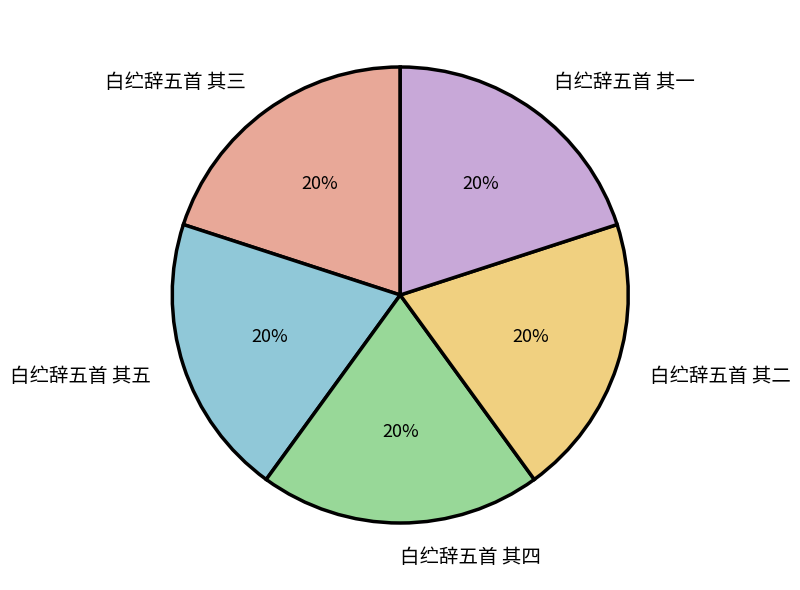

To the nearest percent, what percentage of the pie is 白纻辞五首 其二?

20%